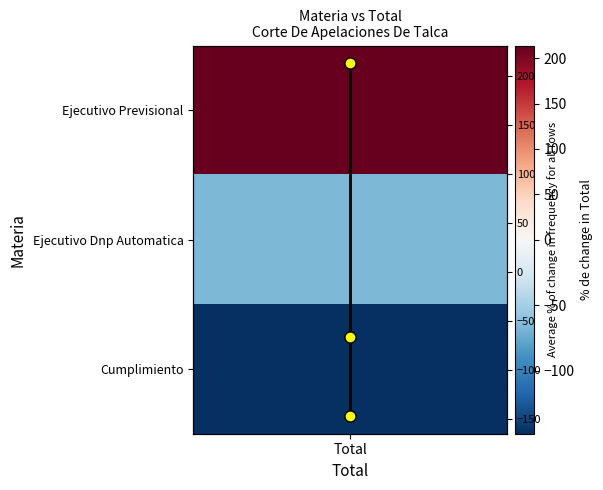

What is the greatest value displayed?

213